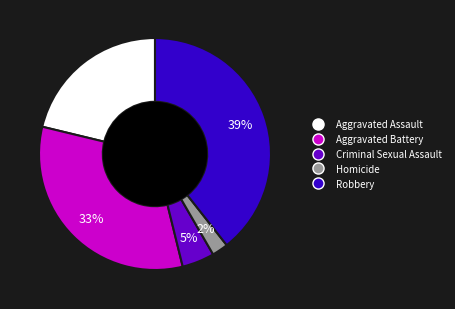

To the nearest percent, what is the combined percentage of Aggravated Battery and Aggravated Assault?

54%